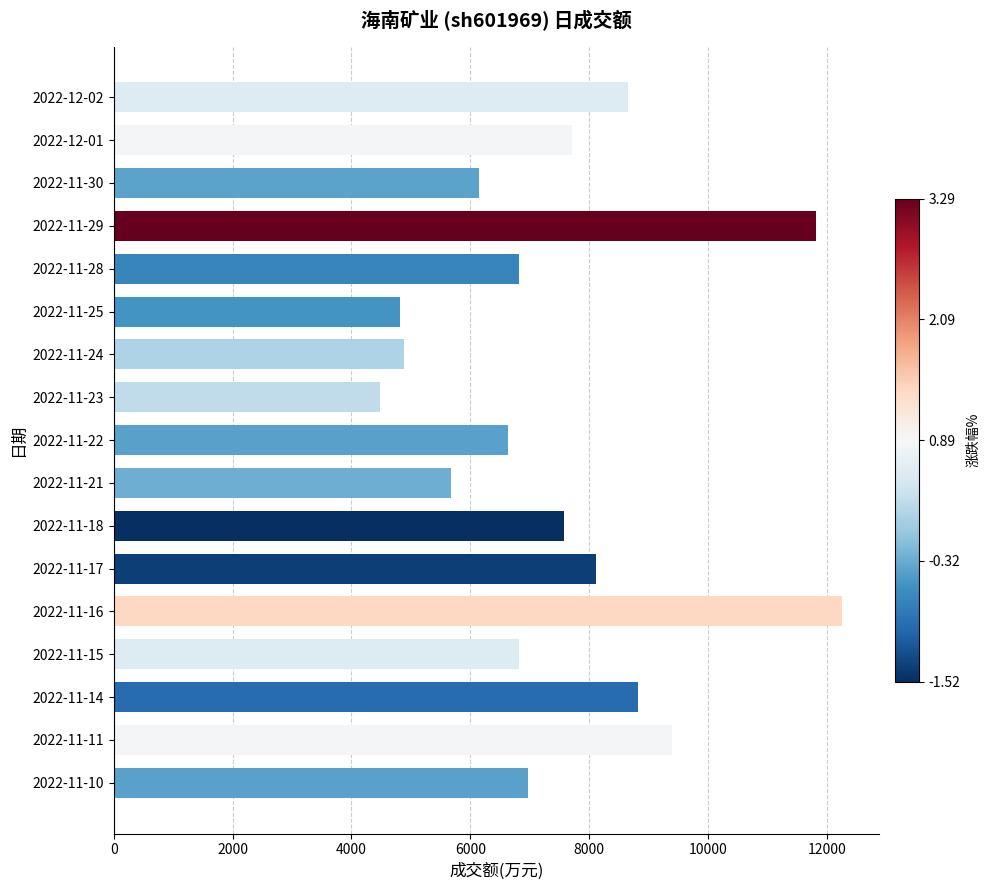

At which category does the chart reach its peak across all series?

2022-11-16